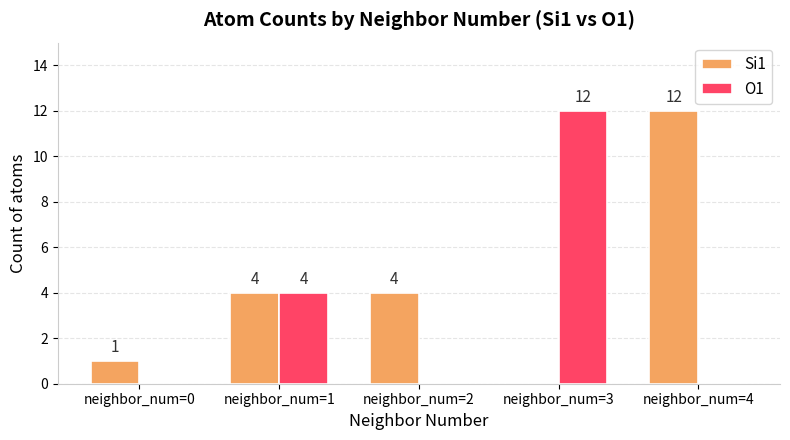

What is the total value across all series at neighbor_num=4?

12